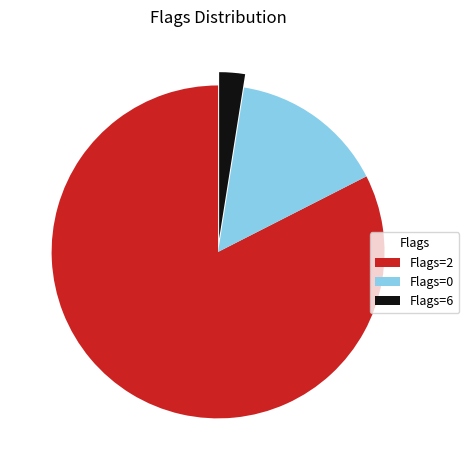

How many slices are in this pie chart?

3